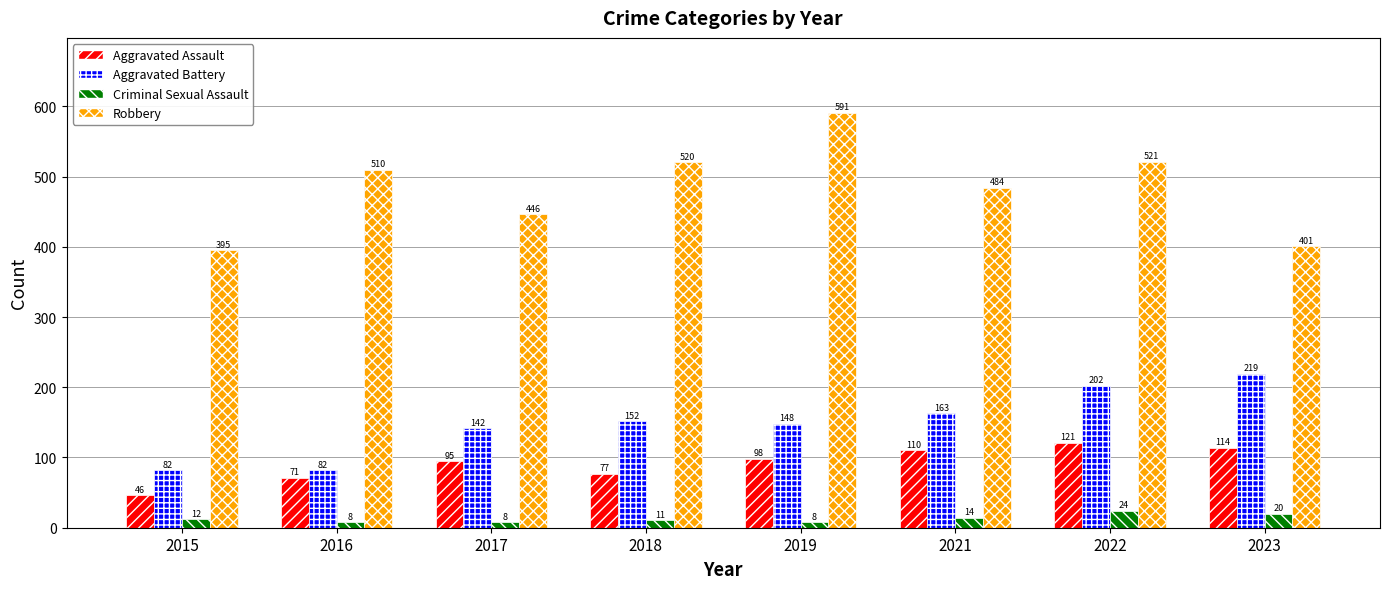

At which category is the sum across all series the highest?

2022